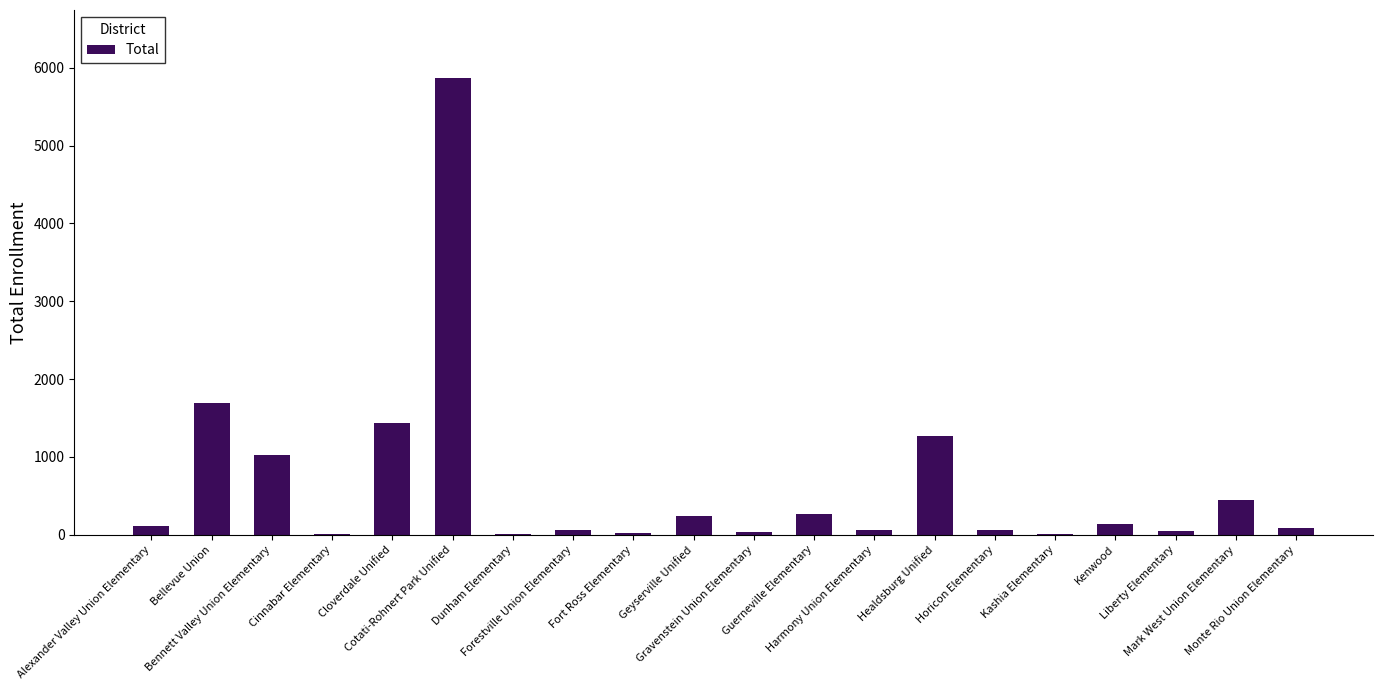

How many series are shown in this chart?

1